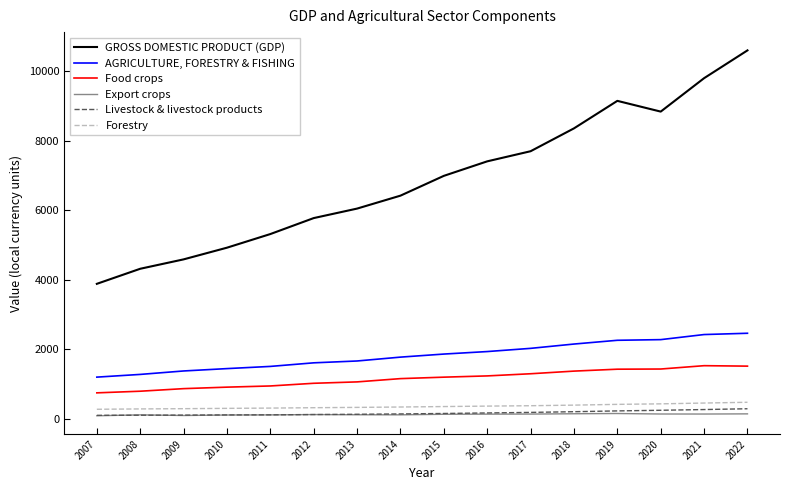

True or false: Food crops and Forestry intersect in this chart.

False